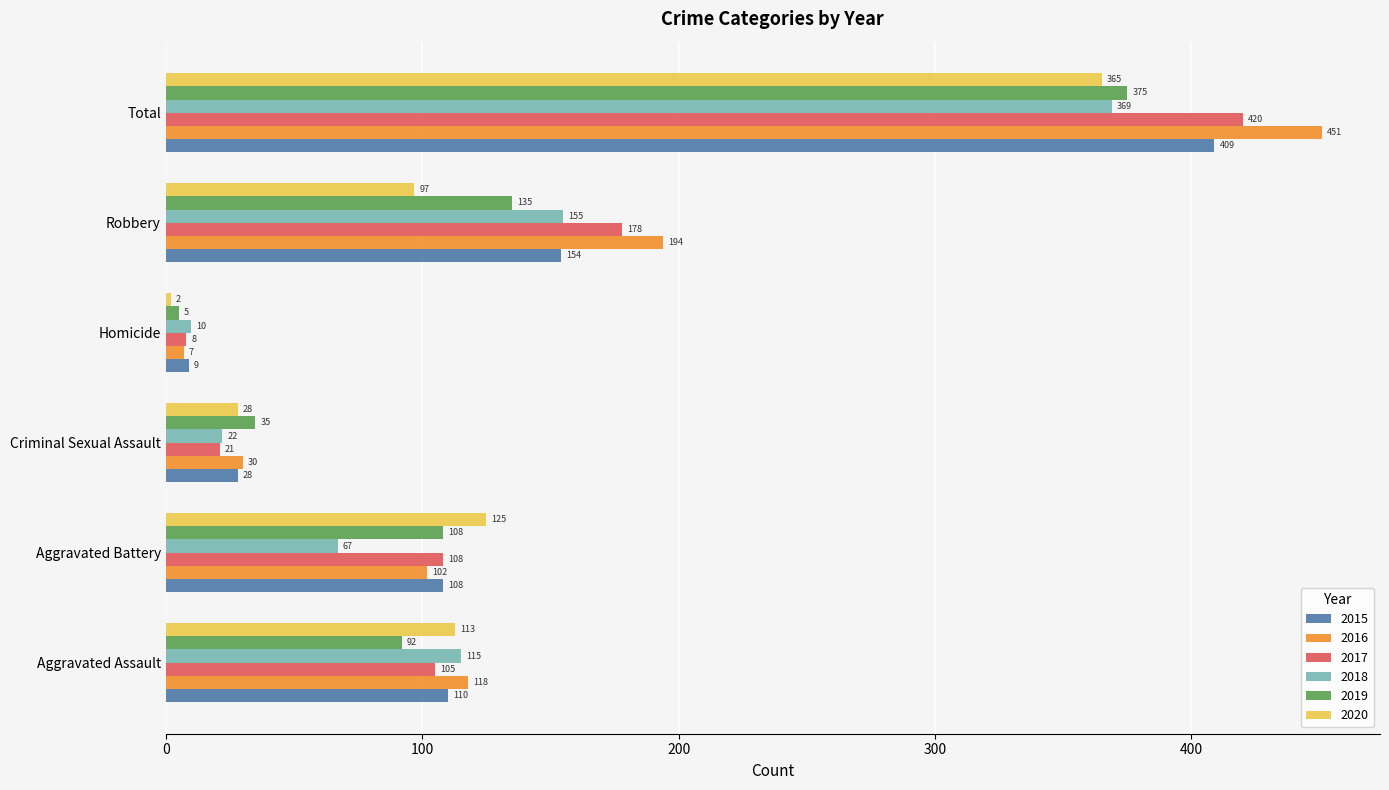

What is the sum of all 2019 values?

750